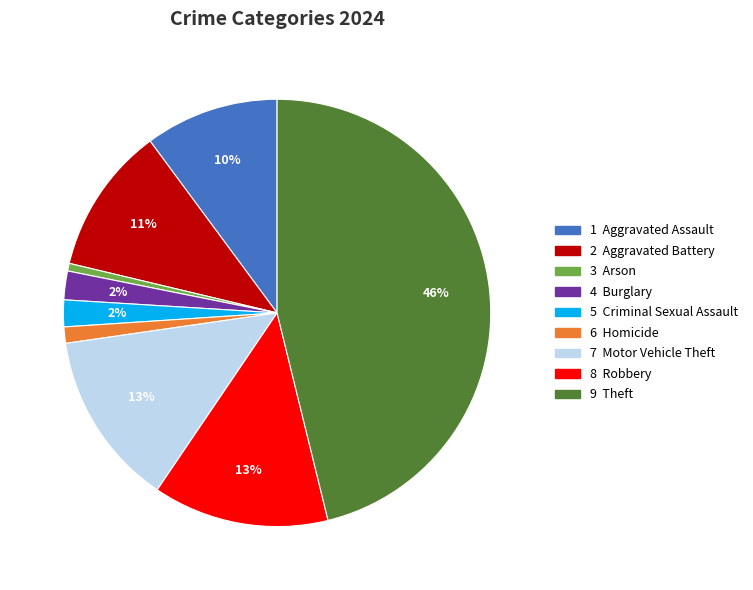

How many segments does this pie chart have?

9